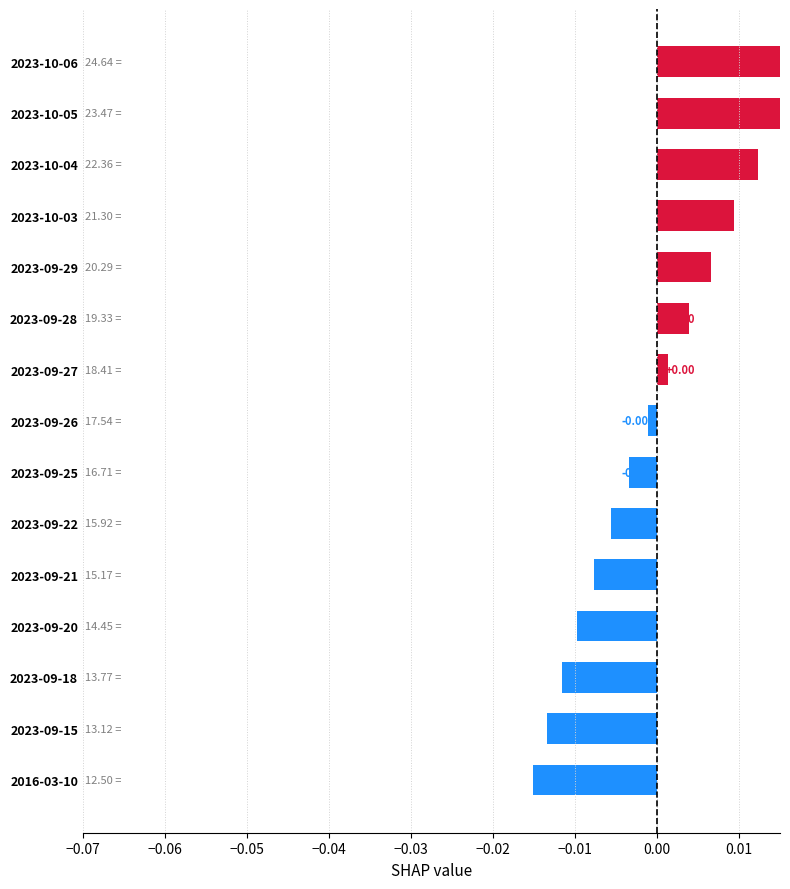

How many values are below zero?

8